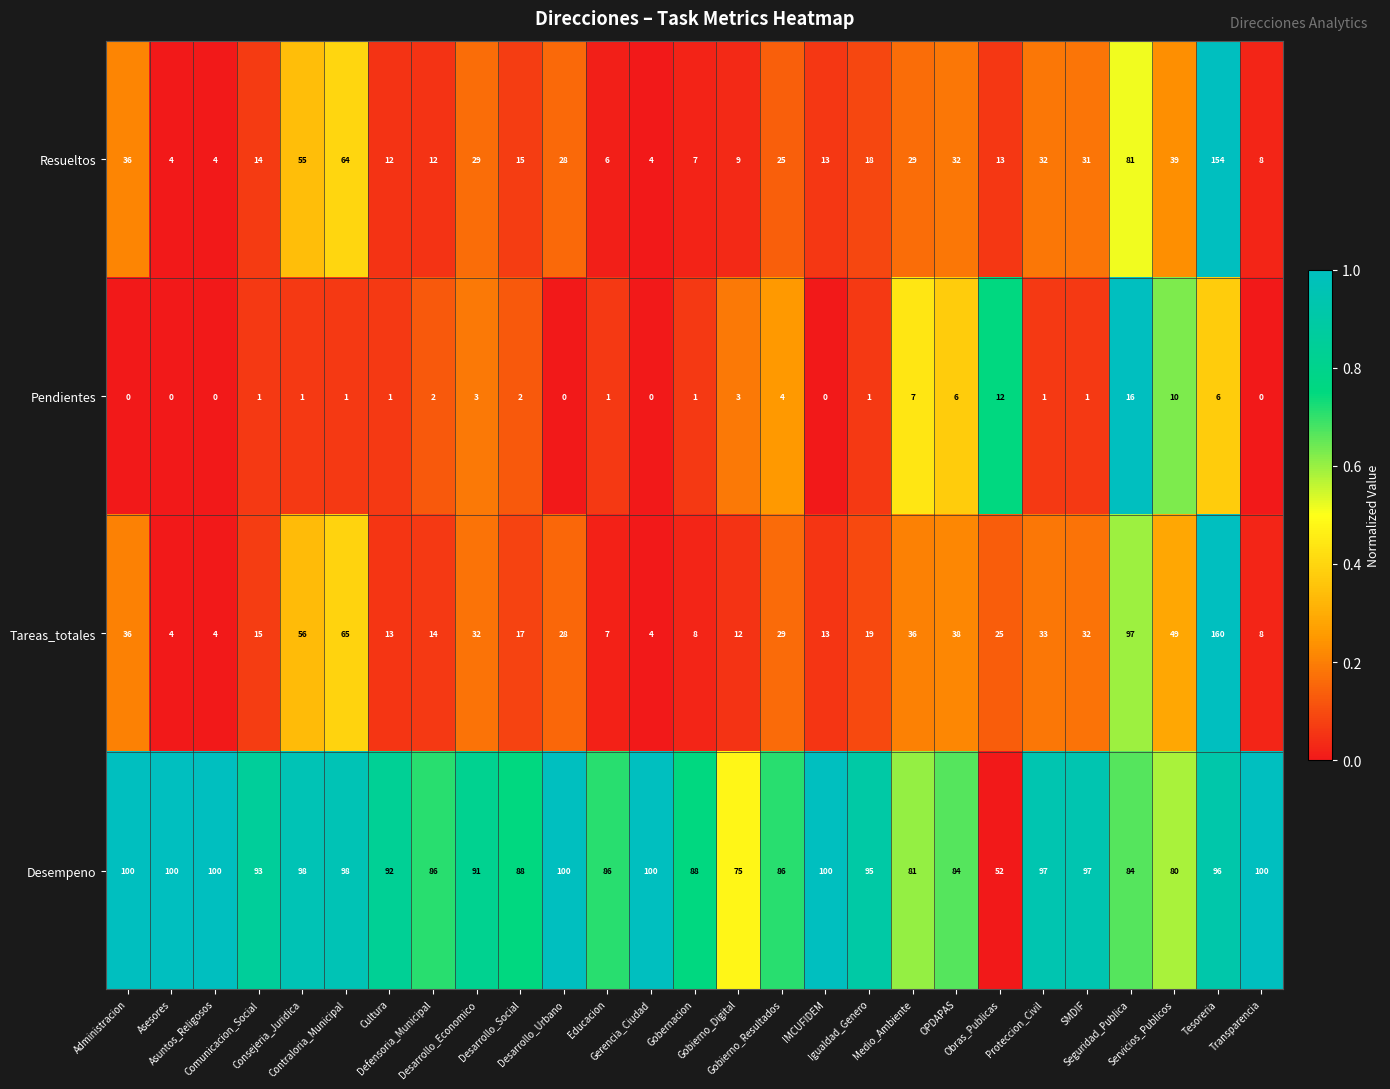

What is the difference between the maximum and minimum values in the Resueltos series?

150